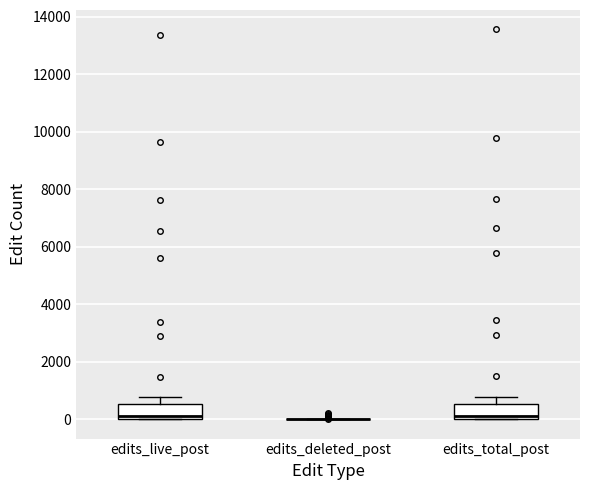

Where is the lower edge of the box for edits_live_post on the y-axis? The values are not printed on the chart, so give them approximately, as read against the axis.

0